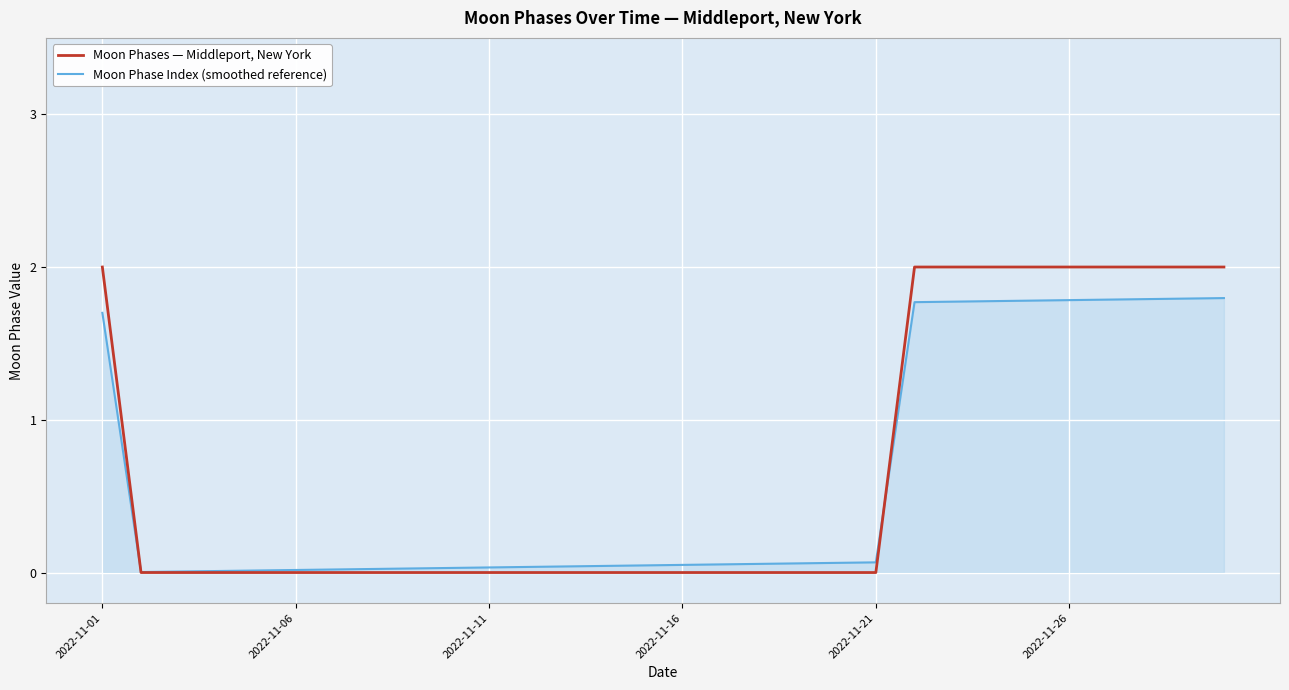

Which series has the widest spread of values?

Moon Phases — Middleport, New York